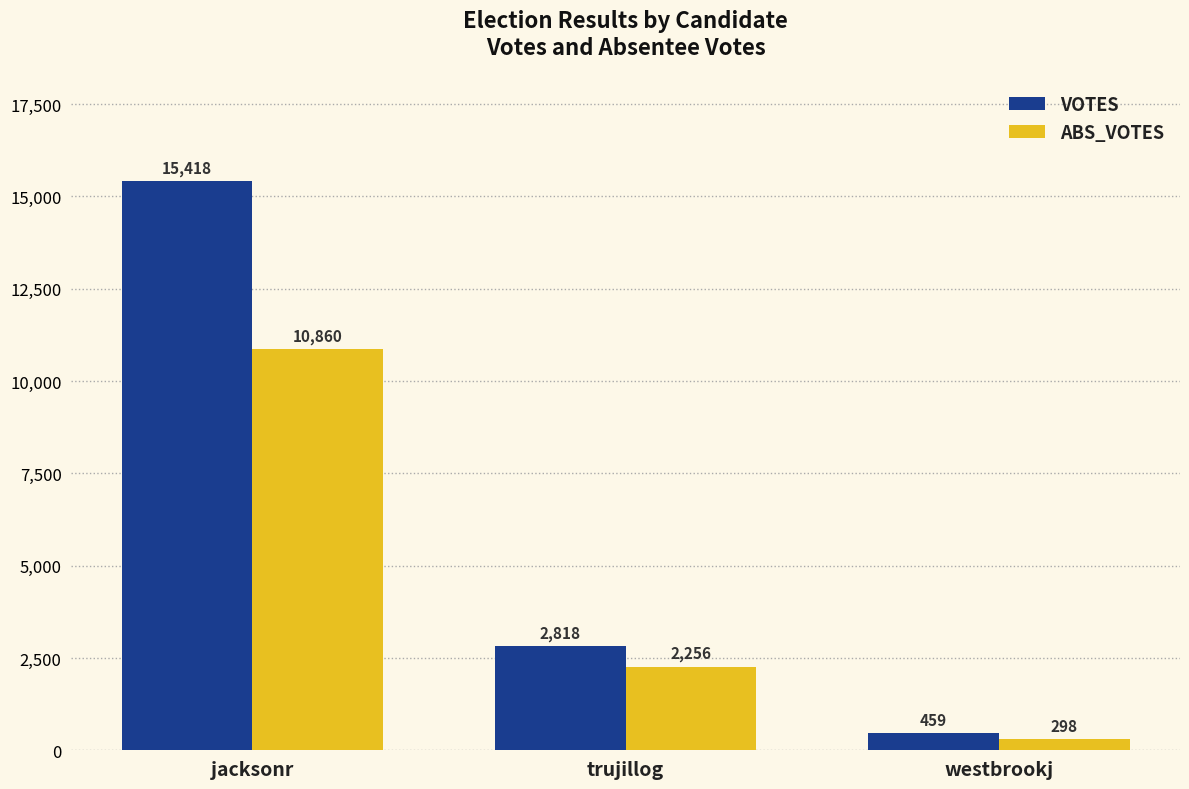

What is the total value across all series at westbrookj?

757